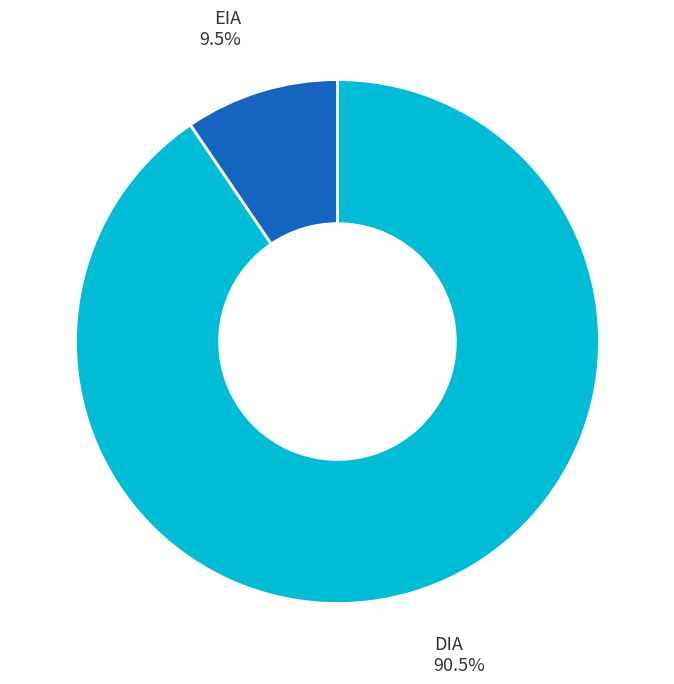

Is there a majority slice in this chart?

Yes